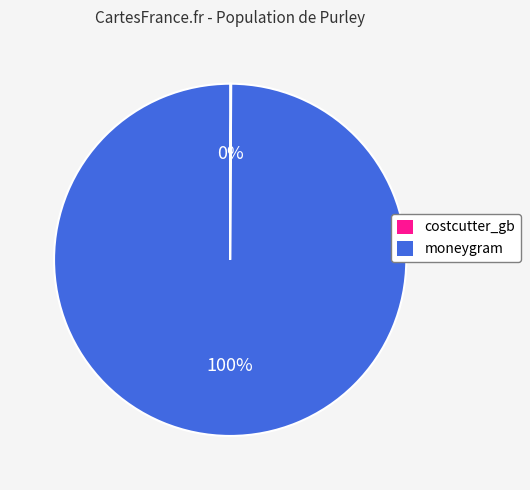

What is the largest slice in the pie chart?

moneygram